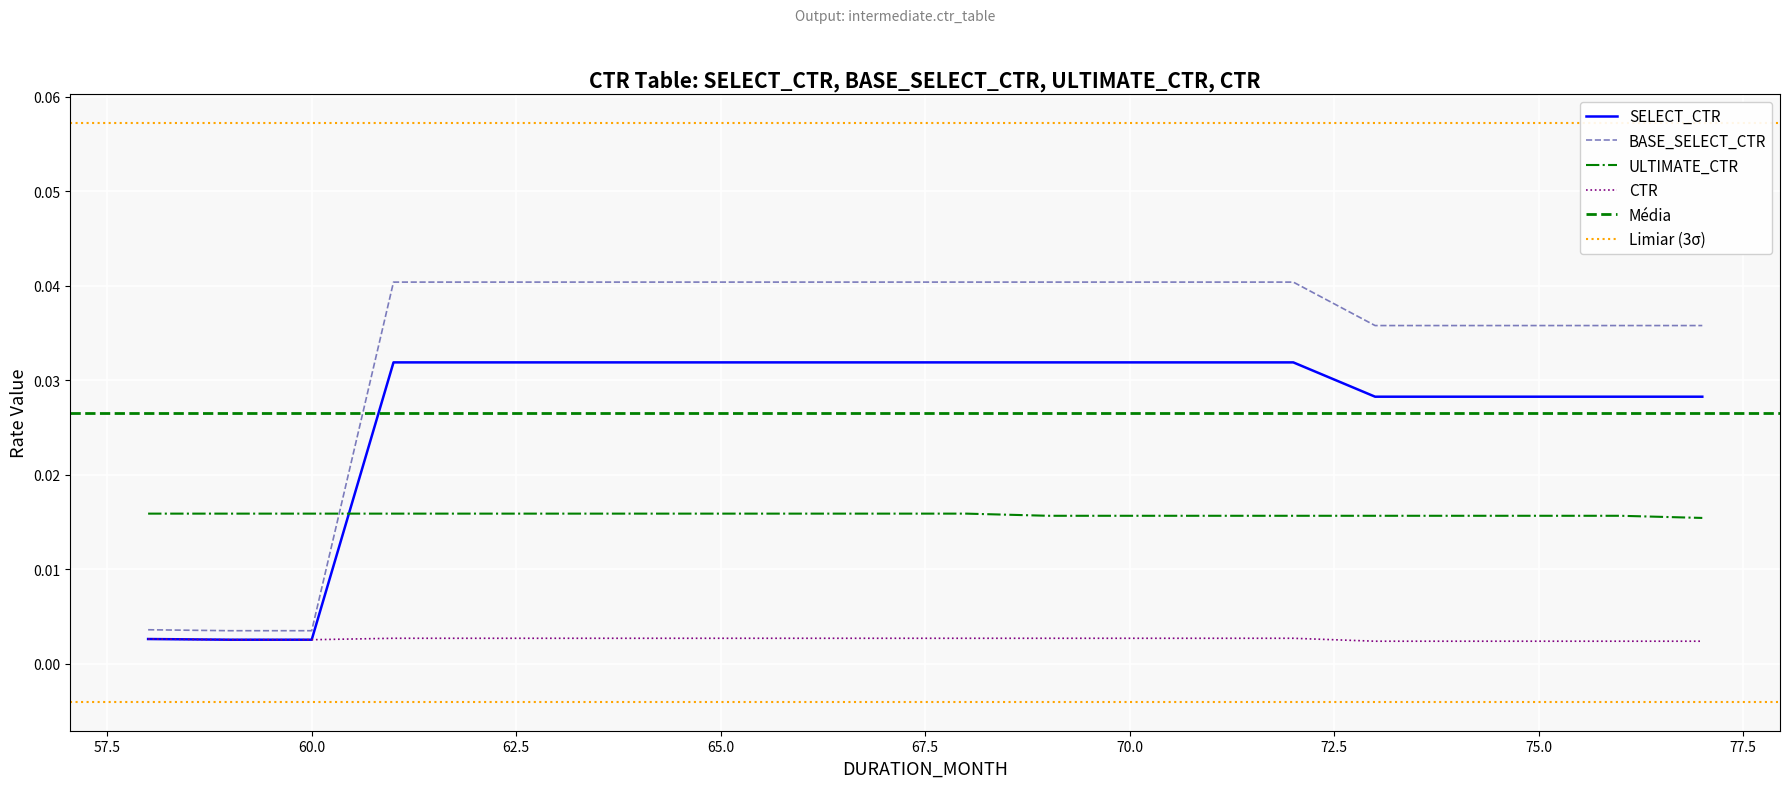

Which series reaches the minimum Y coordinate?

CTR